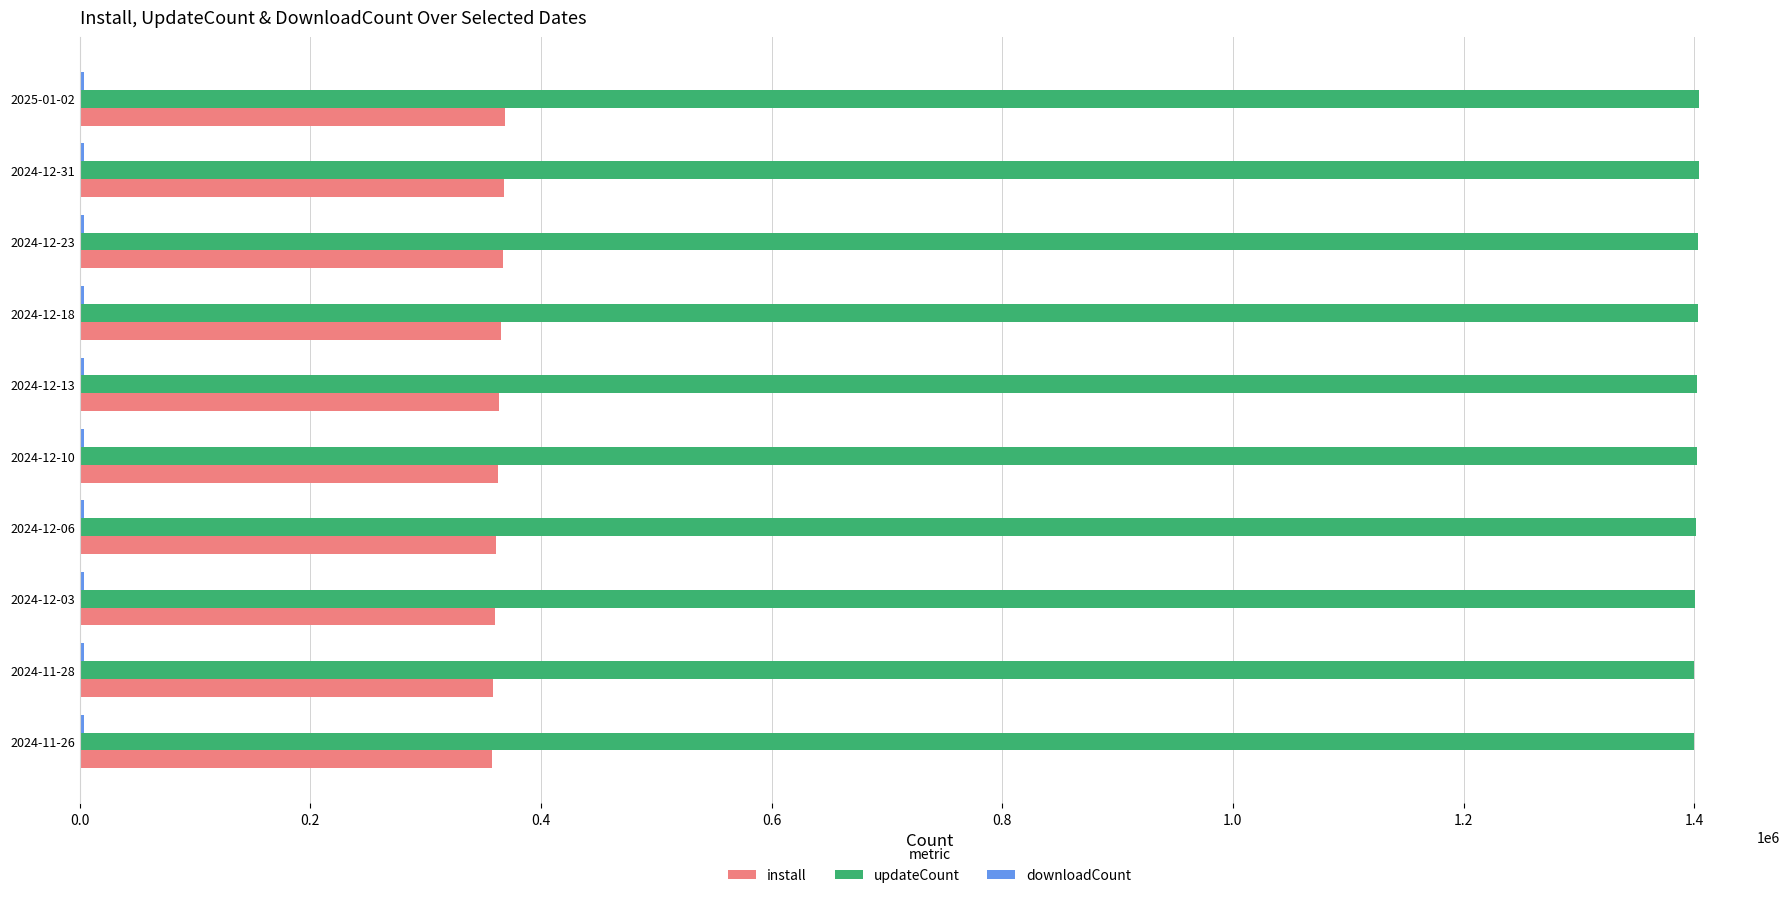

Which series has the largest total across all categories?

updateCount